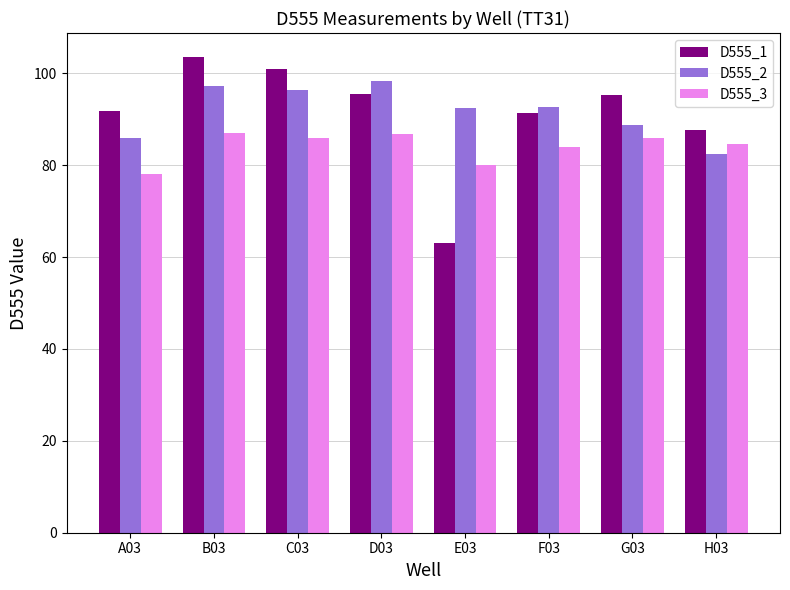

Which series has the largest range (max minus min)?

D555_1